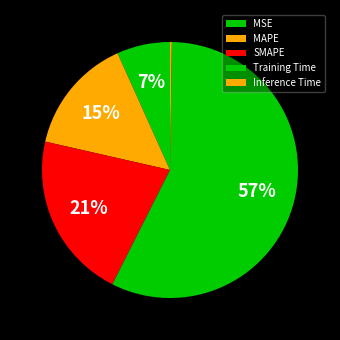

The MAPE slice represents 15% of the pie. True or false?

True